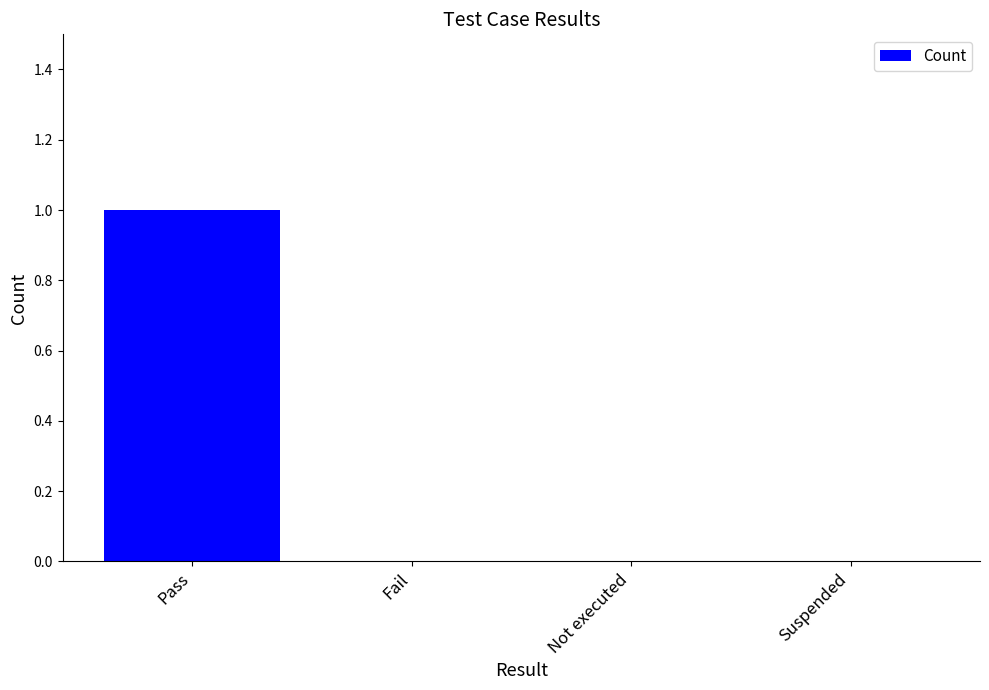

The value at Fail is 0. True or false?

True